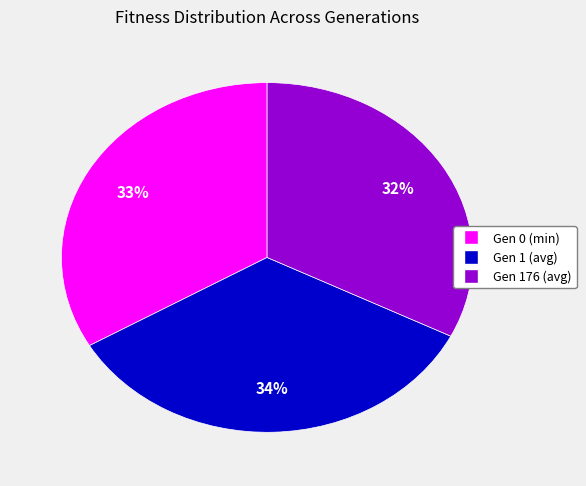

Between Gen 176 (avg) and Gen 0 (min), which is larger?

Gen 0 (min)